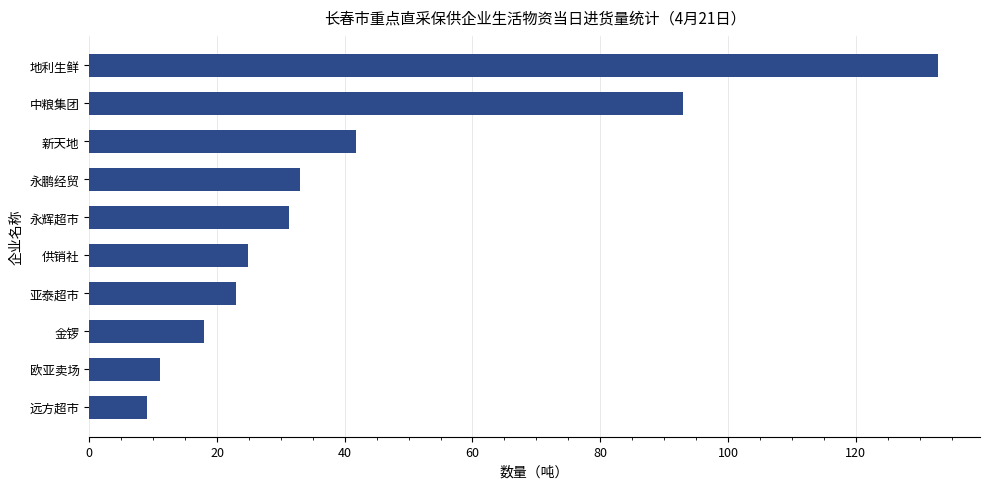

At which label is the value closest to 70?

中粮集团